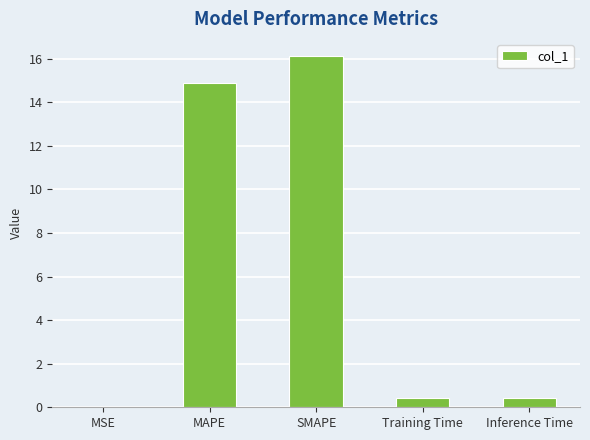

Which has a higher value, Inference Time or SMAPE?

SMAPE